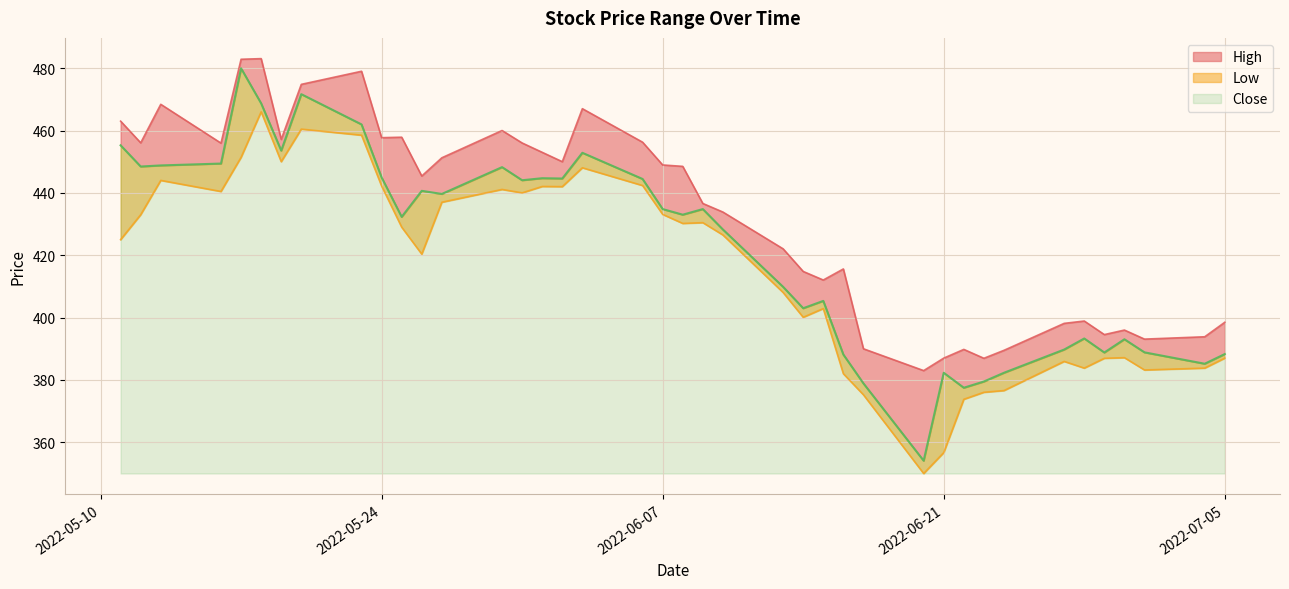

Is the value of Low at 2022-06-10 greater than the value of Close at 2022-06-06?

No